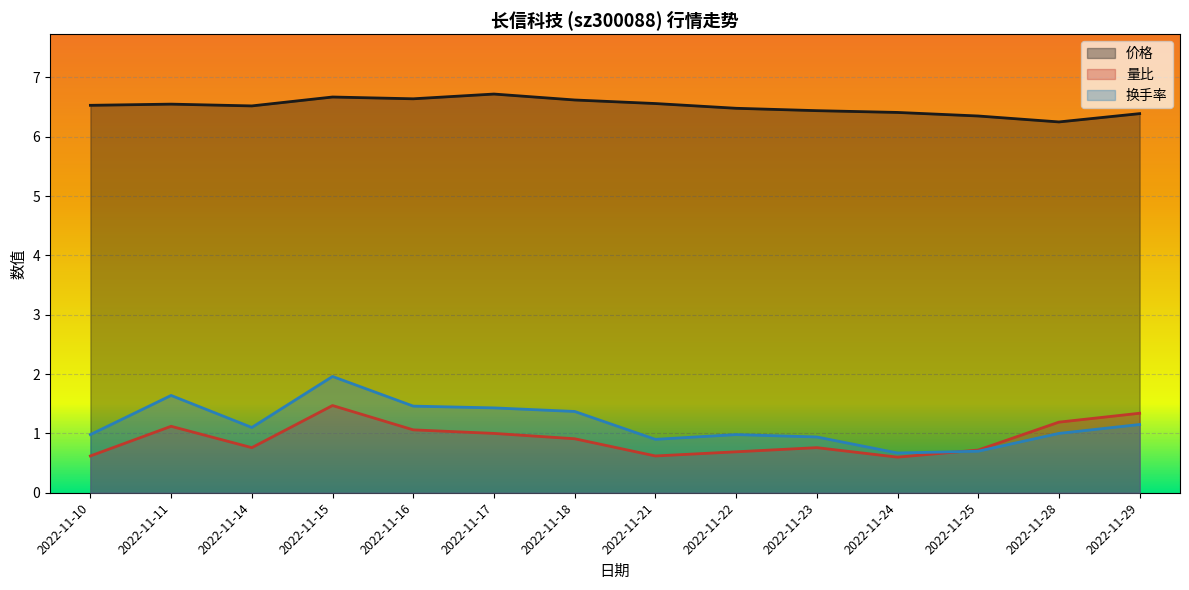

Reading left to right, what are all the values shown in this chart?

价格: 2022-11-10=6.5	2022-11-11=6.5	2022-11-14=6.5	2022-11-15=6.7	2022-11-16=6.6	2022-11-17=6.7	2022-11-18=6.6	2022-11-21=6.6	2022-11-22=6.5	2022-11-23=6.4	2022-11-24=6.4	2022-11-25=6.3	2022-11-28=6.2	2022-11-29=6.4
量比: 2022-11-10=0.6	2022-11-11=1.1	2022-11-14=0.8	2022-11-15=1.5	2022-11-16=1.1	2022-11-17=1.0	2022-11-18=0.9	2022-11-21=0.6	2022-11-22=0.7	2022-11-23=0.8	2022-11-24=0.6	2022-11-25=0.7	2022-11-28=1.2	2022-11-29=1.3
换手率: 2022-11-10=1.0	2022-11-11=1.6	2022-11-14=1.1	2022-11-15=2.0	2022-11-16=1.5	2022-11-17=1.4	2022-11-18=1.4	2022-11-21=0.9	2022-11-22=1.0	2022-11-23=0.9	2022-11-24=0.7	2022-11-25=0.7	2022-11-28=1.0	2022-11-29=1.1